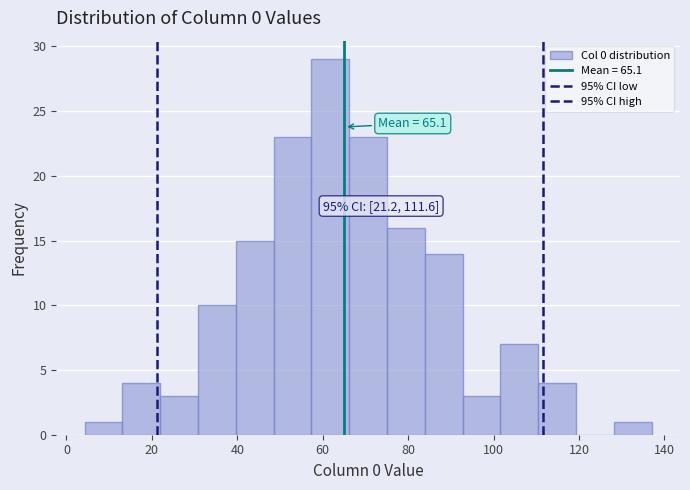

Over which range of the x-axis is the bar tallest?

58 to 66